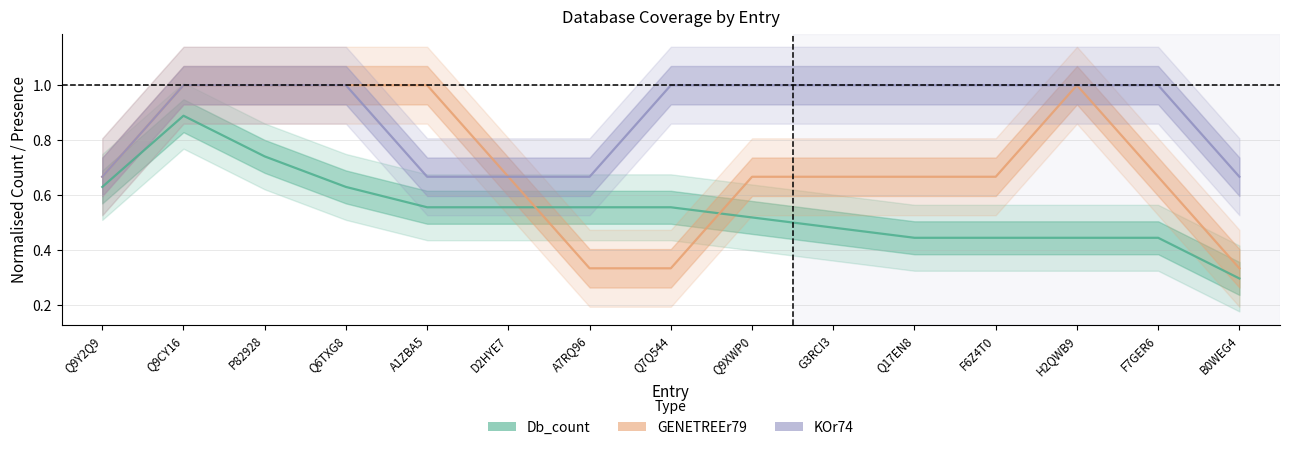

Which series has the largest total across all categories?

KOr74